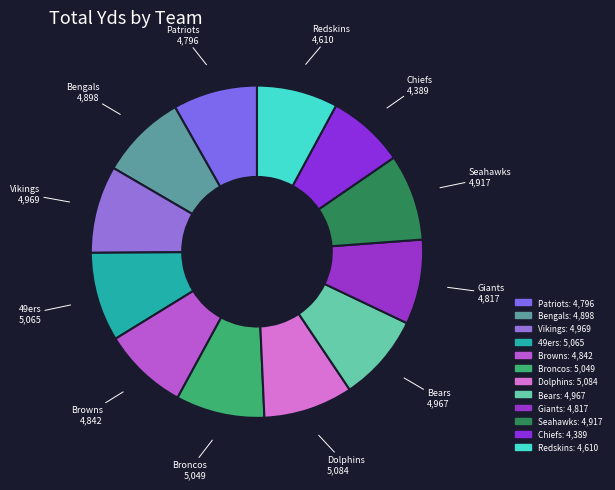

The Broncos slice represents 1% of the pie. True or false?

False